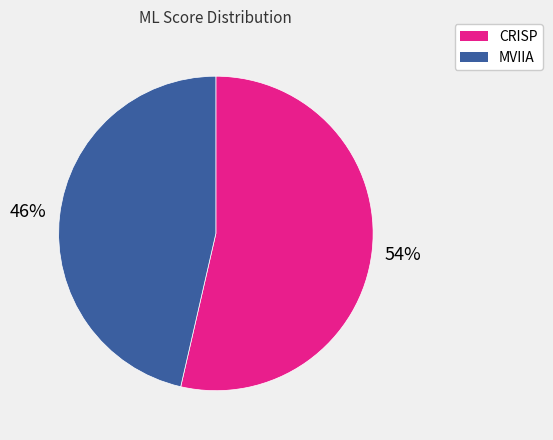

To the nearest percent, what portion does MVIIA represent?

46%